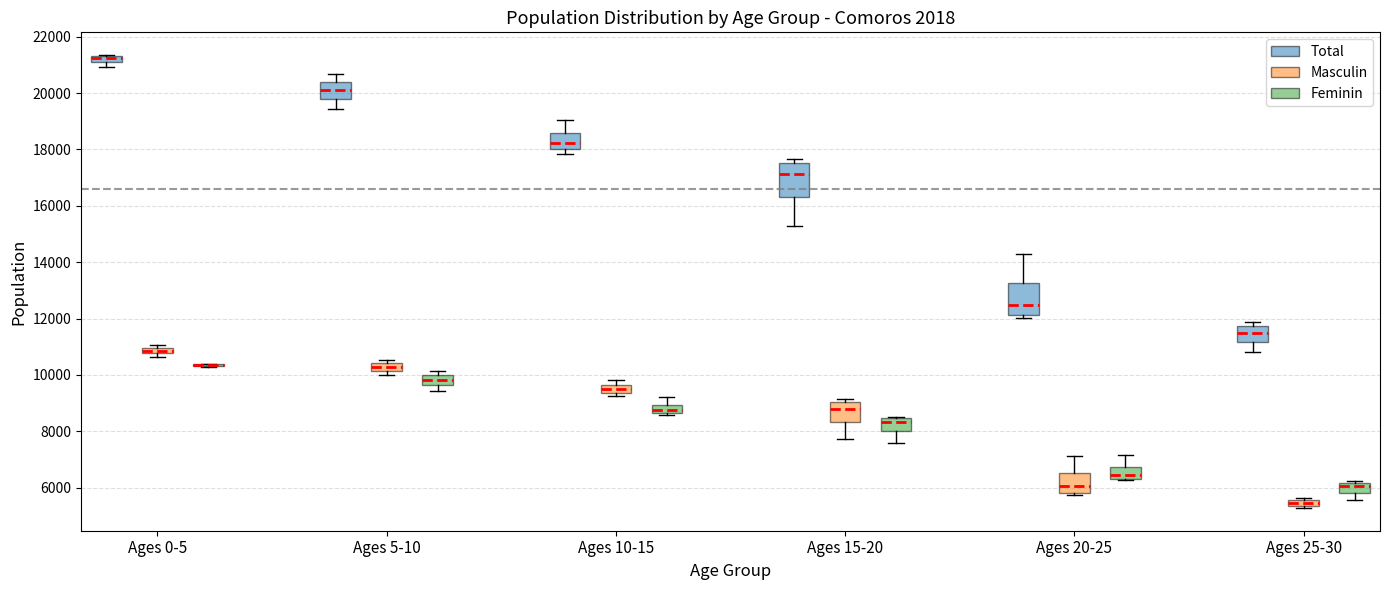

Where is the lower edge of the box for Ages 25-30 (Masculin) on the y-axis? The values are not printed on the chart, so give them approximately, as read against the axis.

5400